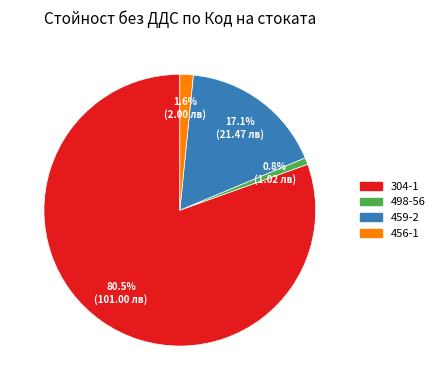

Which slice is the smallest?

498-56